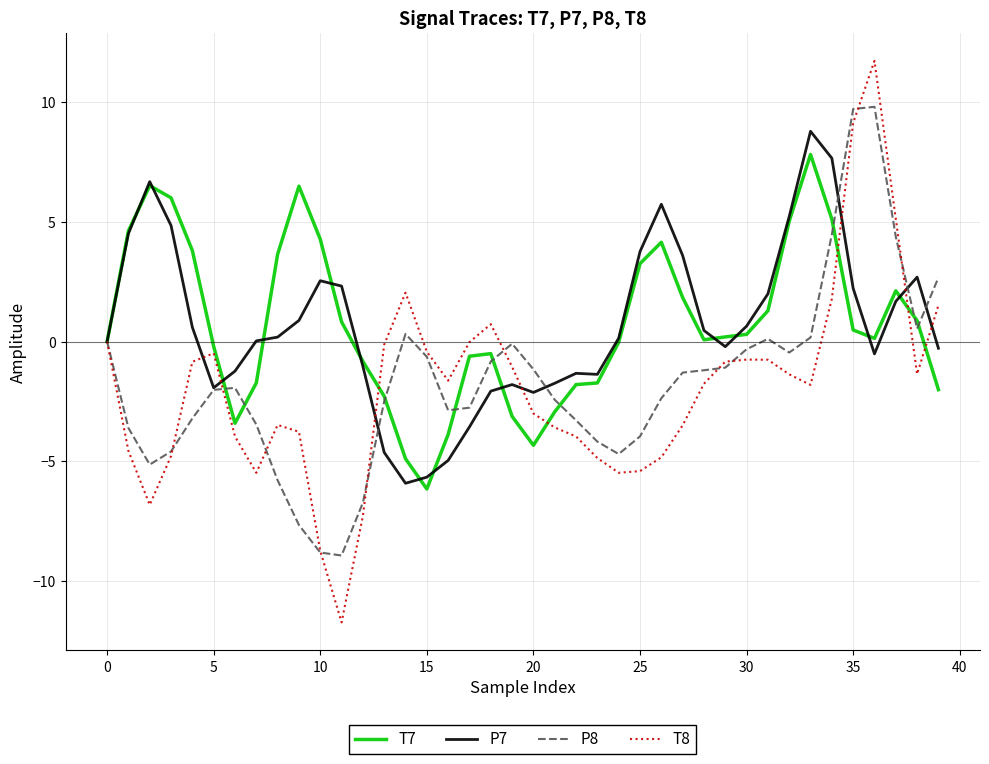

Which series has the largest range (max minus min)?

T8